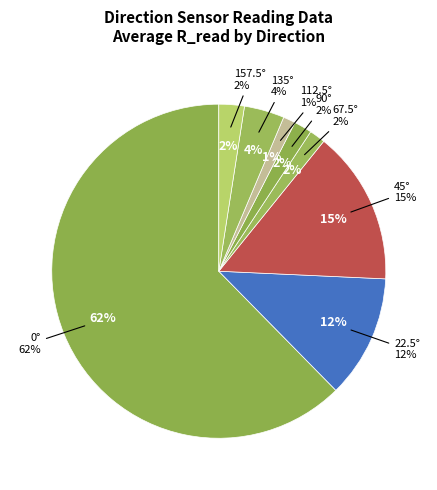

Count the number of slices in the pie.

8